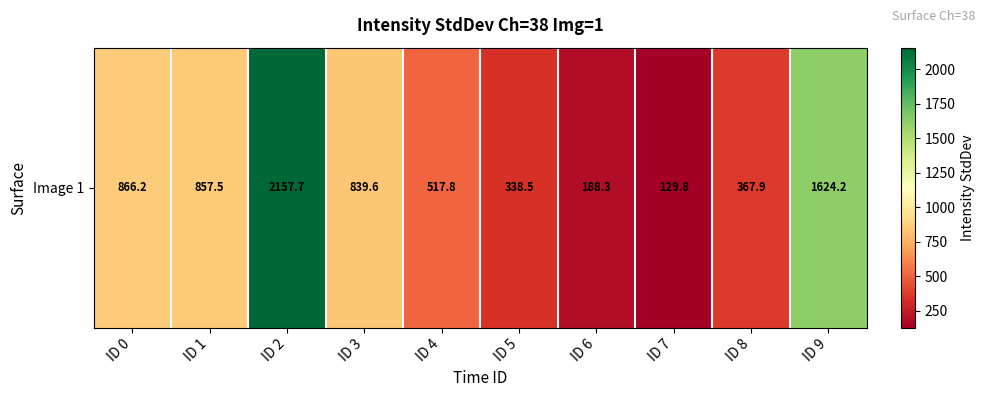

What is the sum of all values?

7887.6